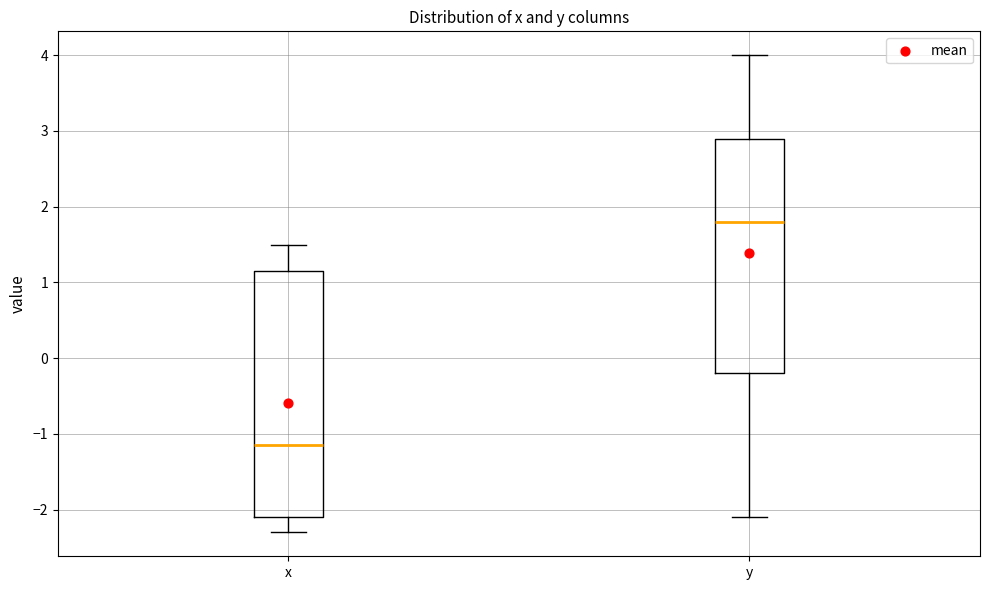

Which box has the highest median line?

y